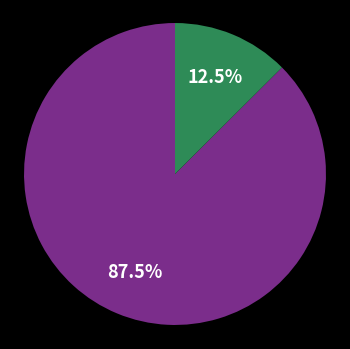

To the nearest percent, what is the difference between the largest and smallest slice percentages?

75%